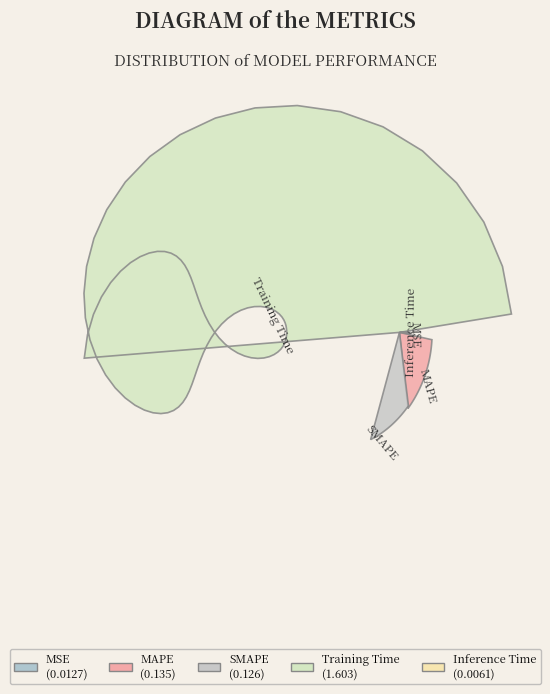

What is the largest slice in the pie chart?

Training Time